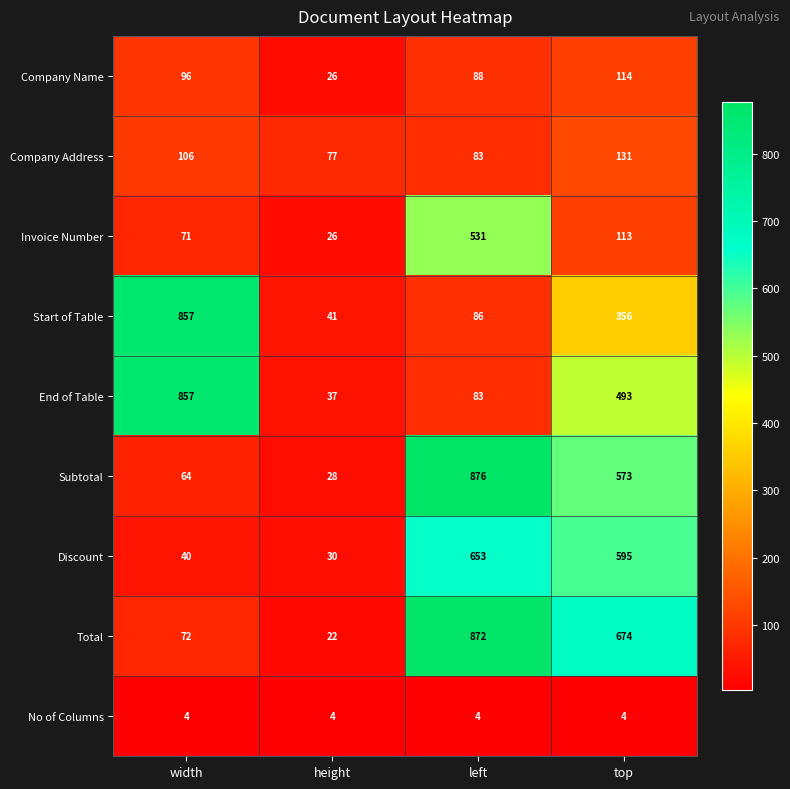

At top, list the series in order from smallest to largest.

No of Columns, Invoice Number, Company Name, Company Address, Start of Table, End of Table, Subtotal, Discount, Total